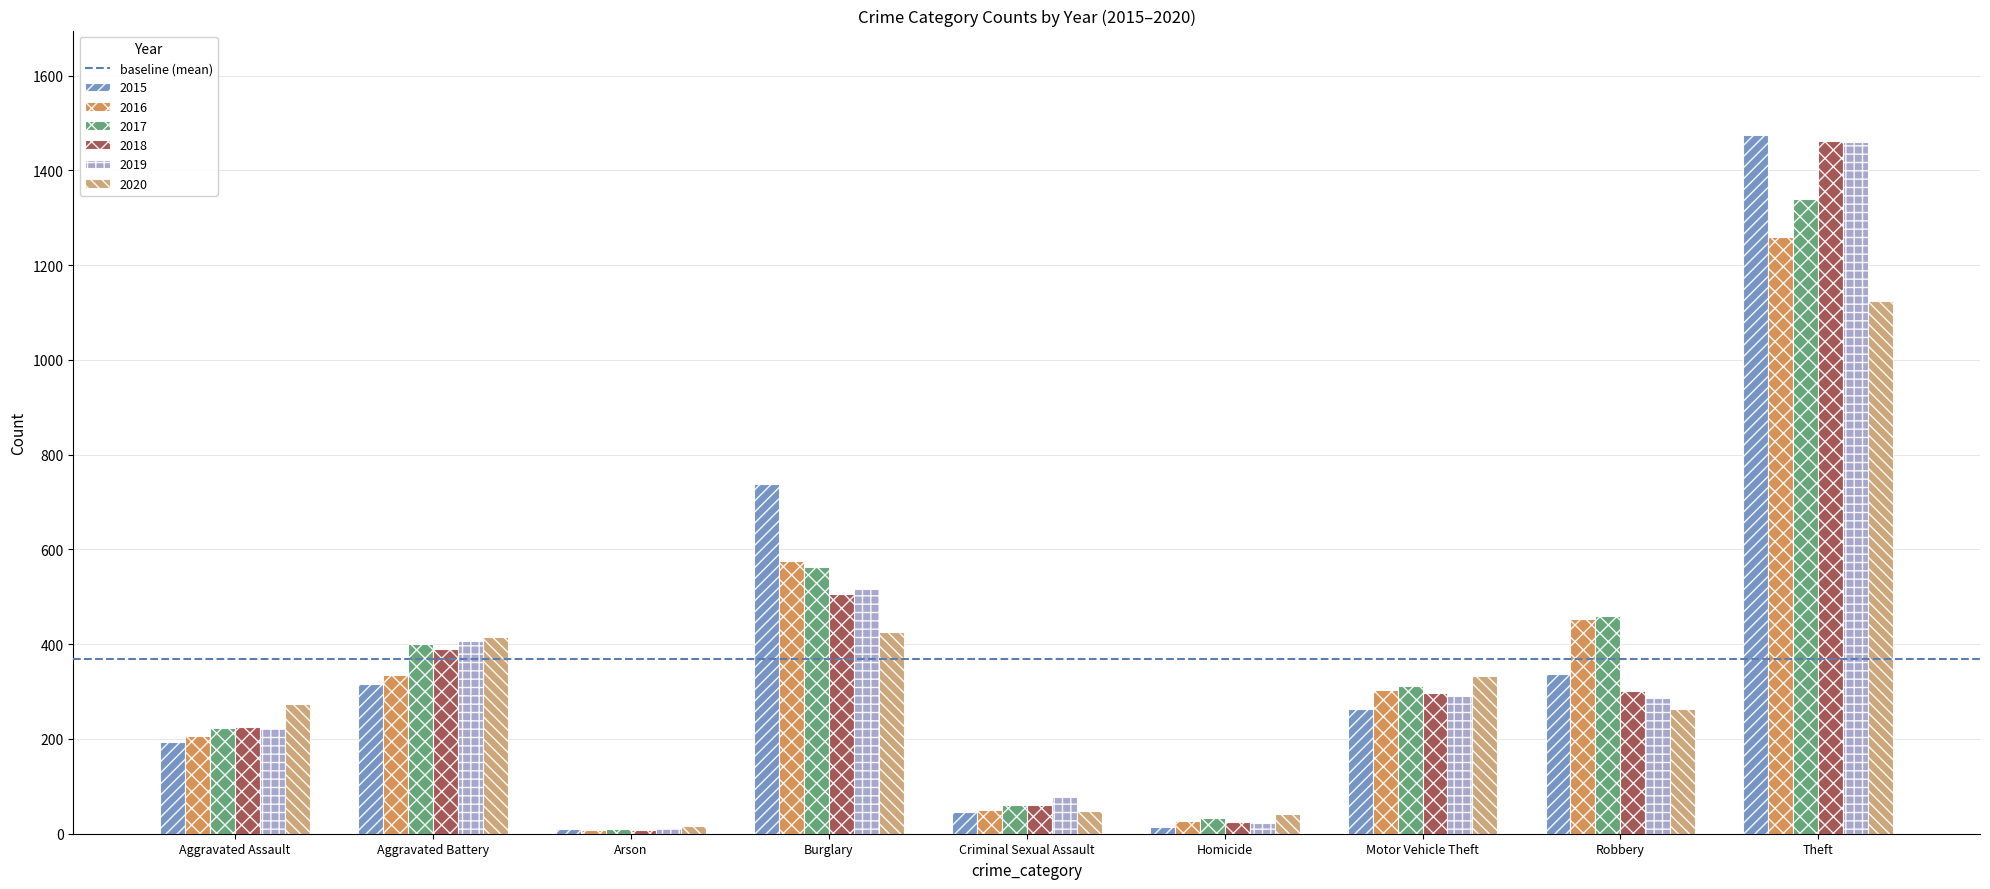

Which label corresponds to the largest value in the chart?

Theft